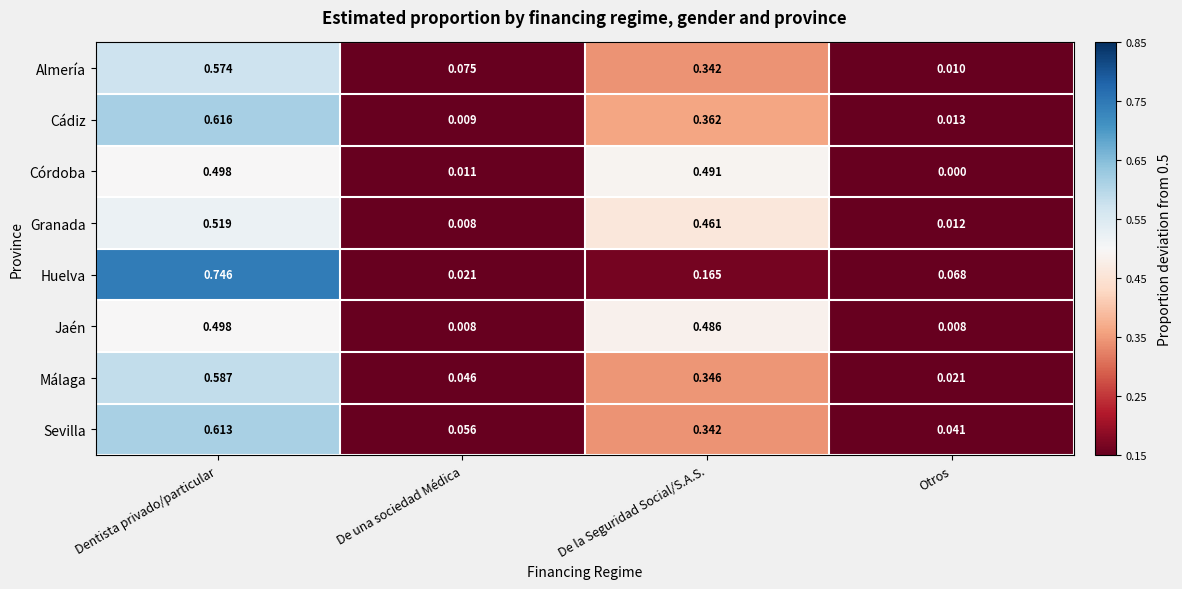

Which category has the lowest value across all series?

Otros